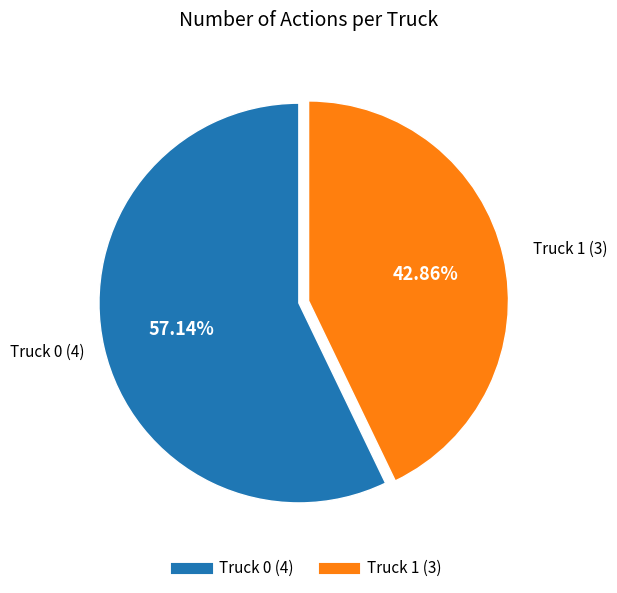

How many slices are in this pie chart?

2